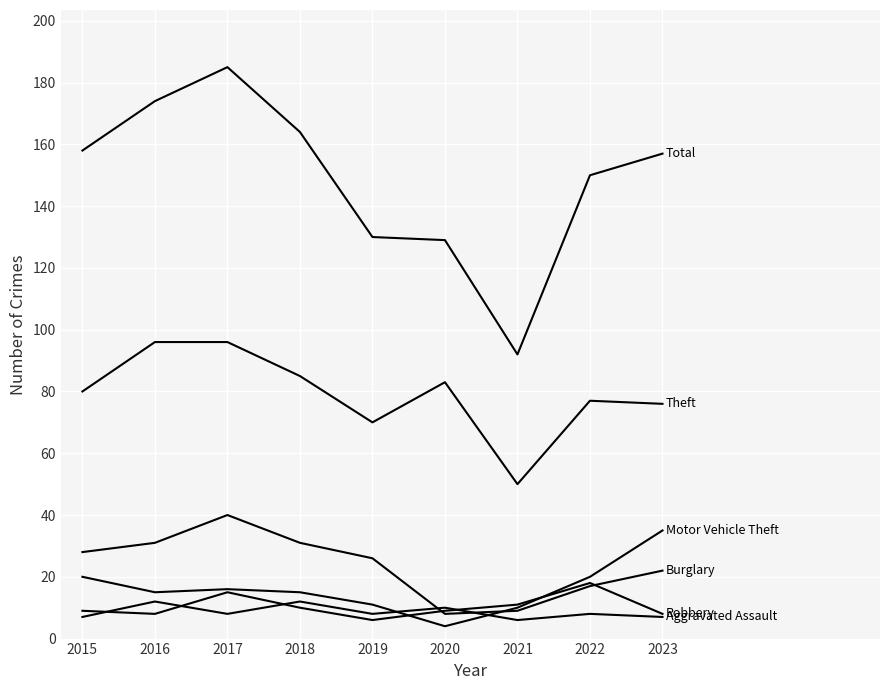

What is the spread (max minus min) of values at 2021?

86